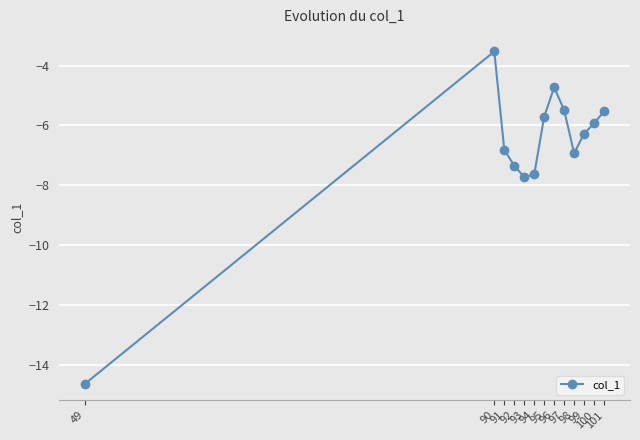

The chart shows a value of -4.4 at 92. True or false?

False